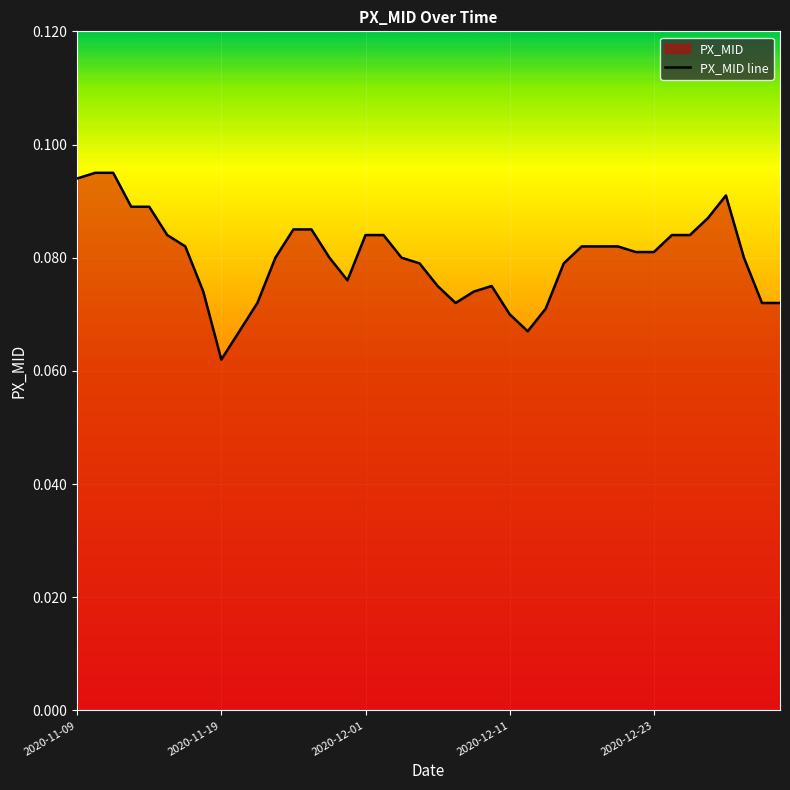

Which label corresponds to the smallest value in the chart?

2020-11-19